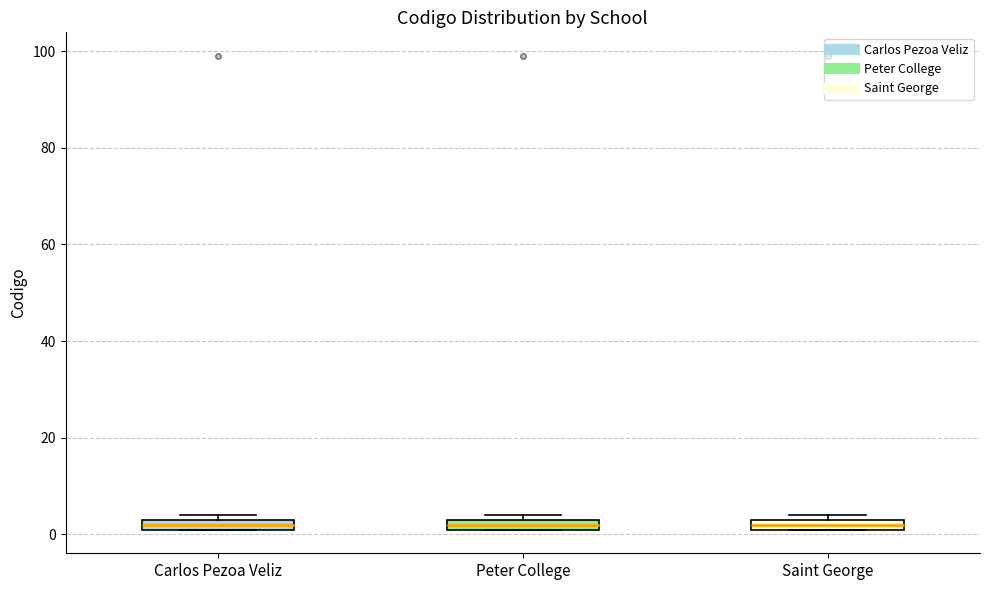

Where is the lower edge of the box for Saint George on the y-axis? The values are not printed on the chart, so give them approximately, as read against the axis.

2